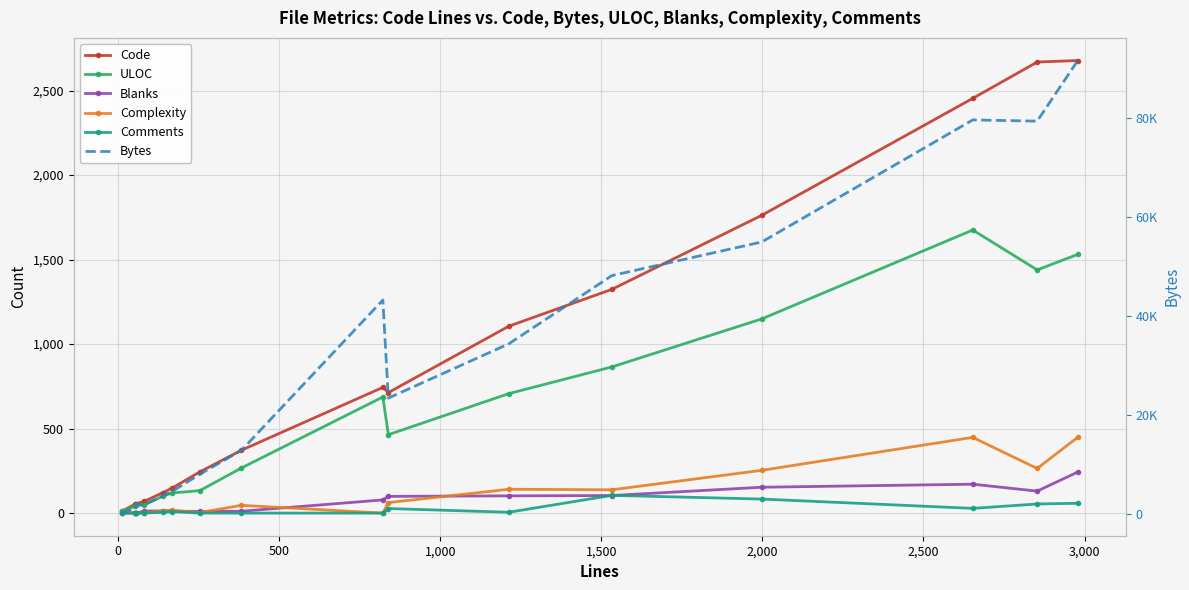

Count the number of categories in the chart.

16